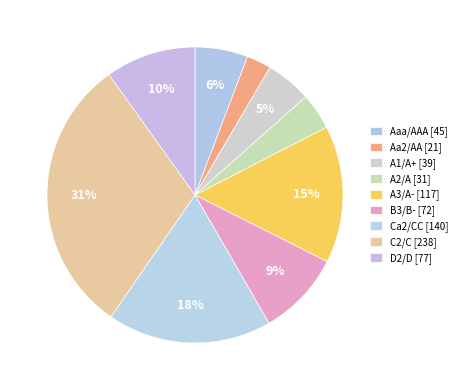

To the nearest percent, what is the average slice percentage?

11%